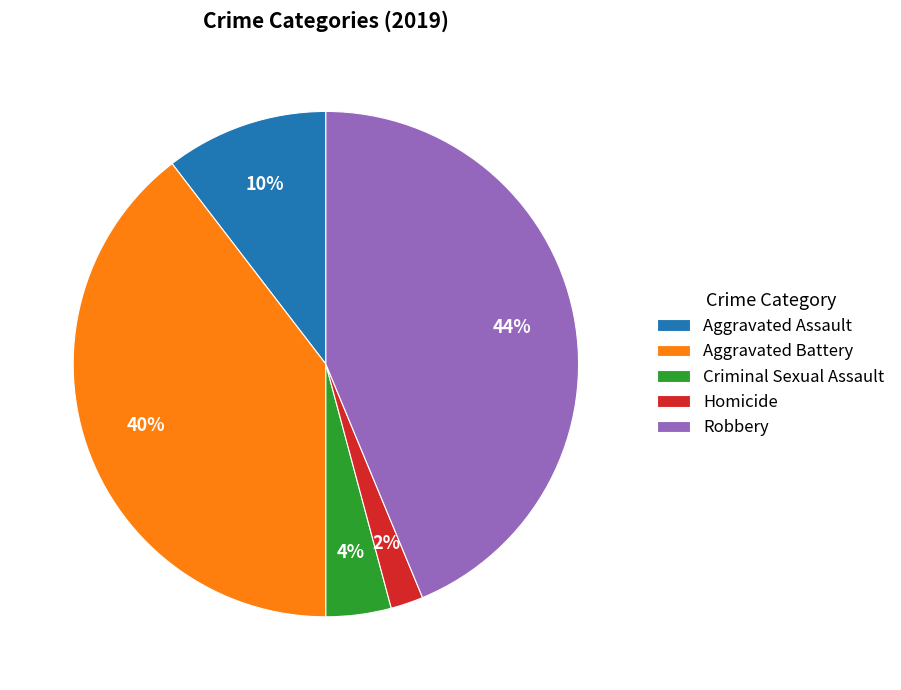

Which slice is the largest?

Robbery